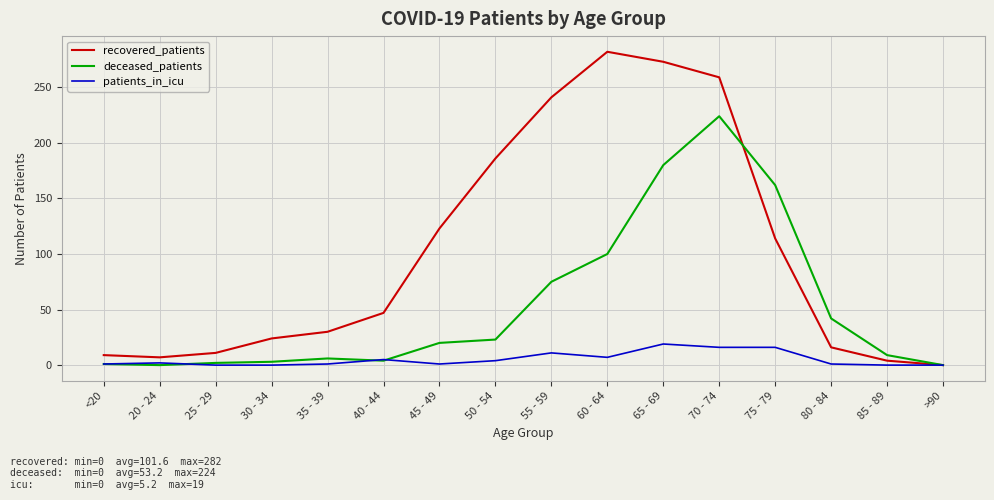

The value of recovered_patients at 50 - 54 is 73. True or false?

False